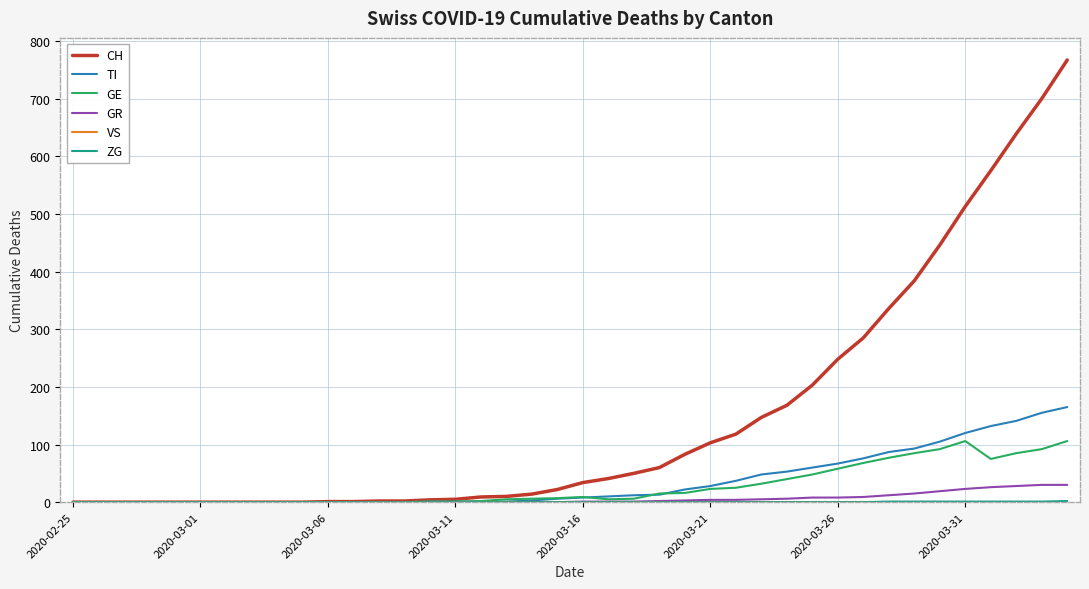

What is the maximum value shown in the chart?

767